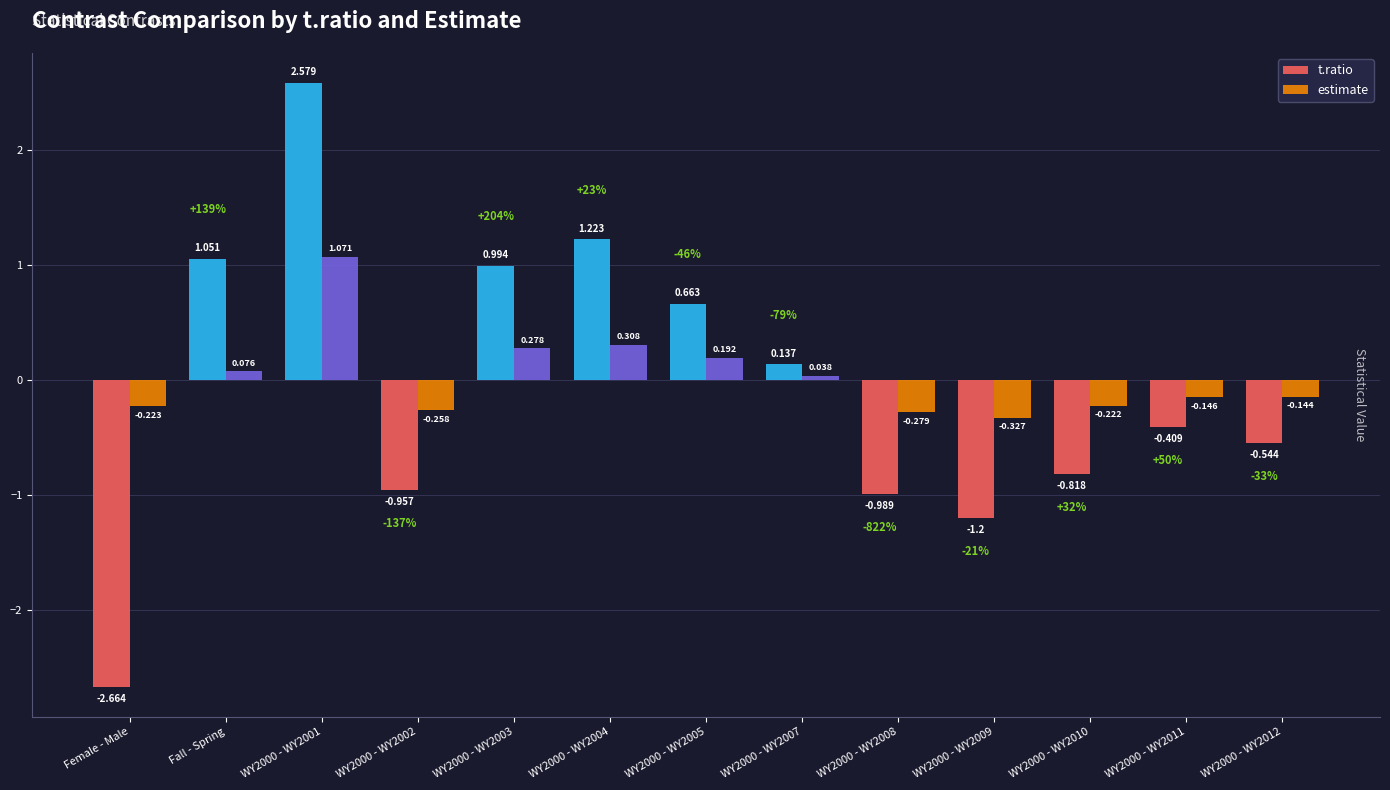

Which series has the largest range (max minus min)?

t.ratio